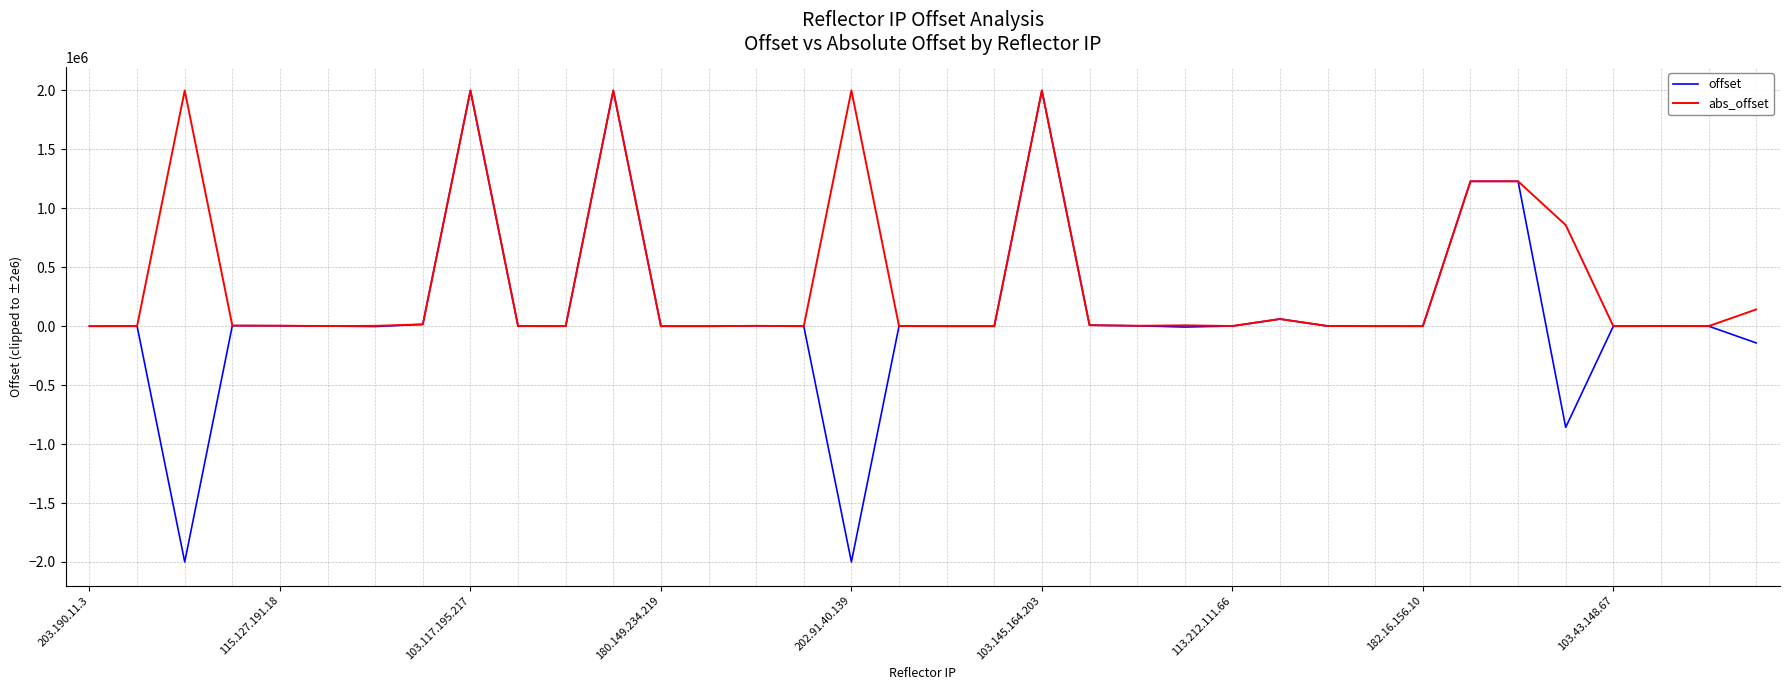

List the series in order of their overall mean, lowest first.

offset, abs_offset